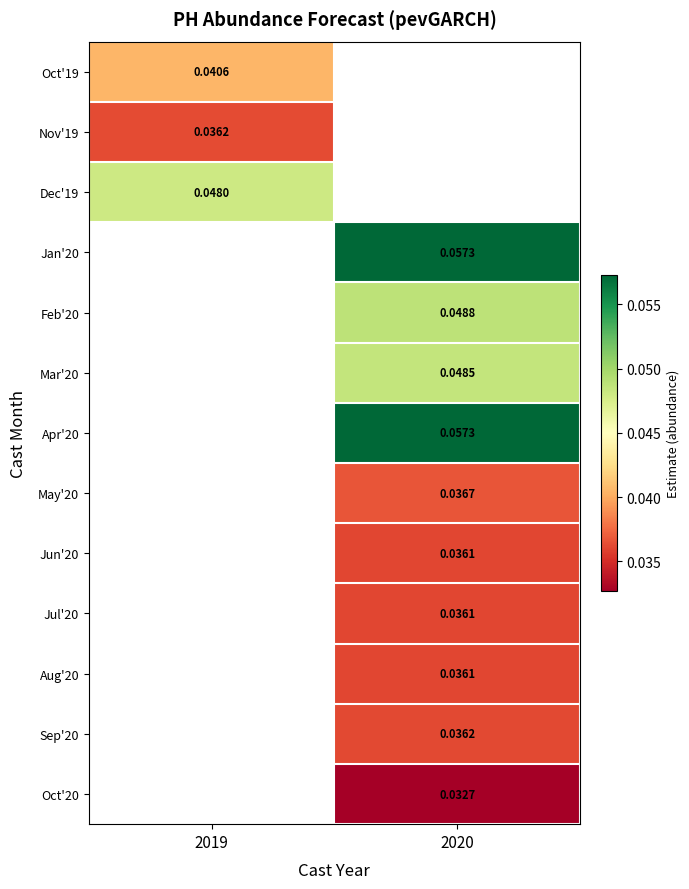

Is the value of Dec'19 at 2019 greater than the value of Sep'20 at 2020?

Yes